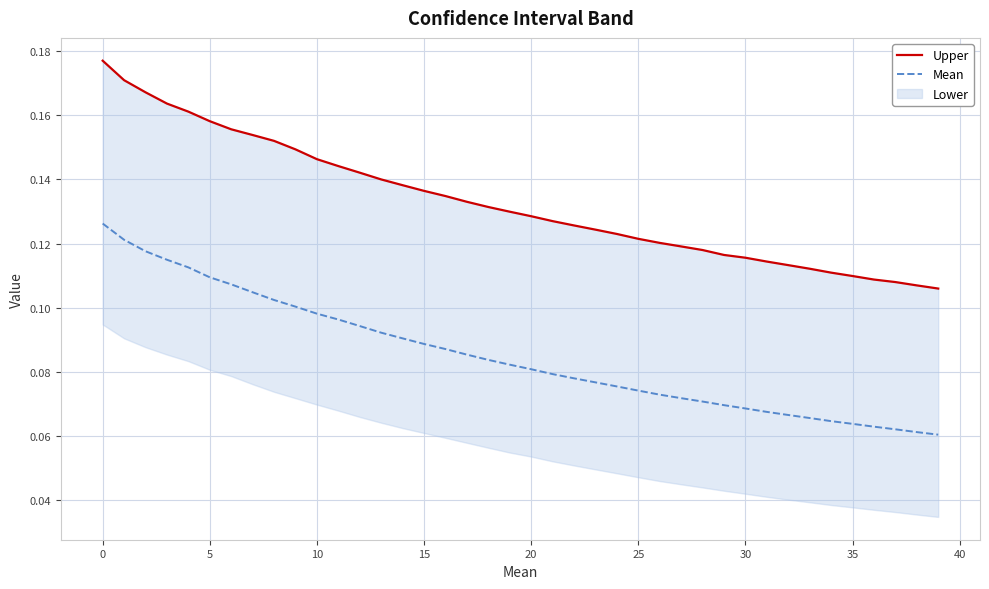

Does the chart display data point markers on the line(s)?

No